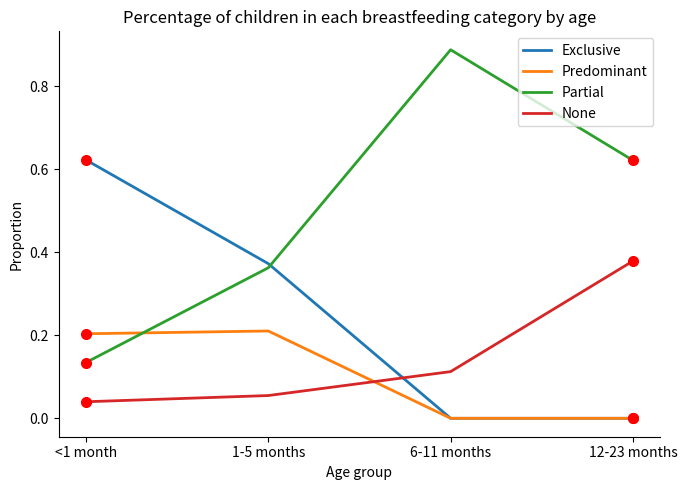

Which category has the highest value in the Exclusive series?

<1 month